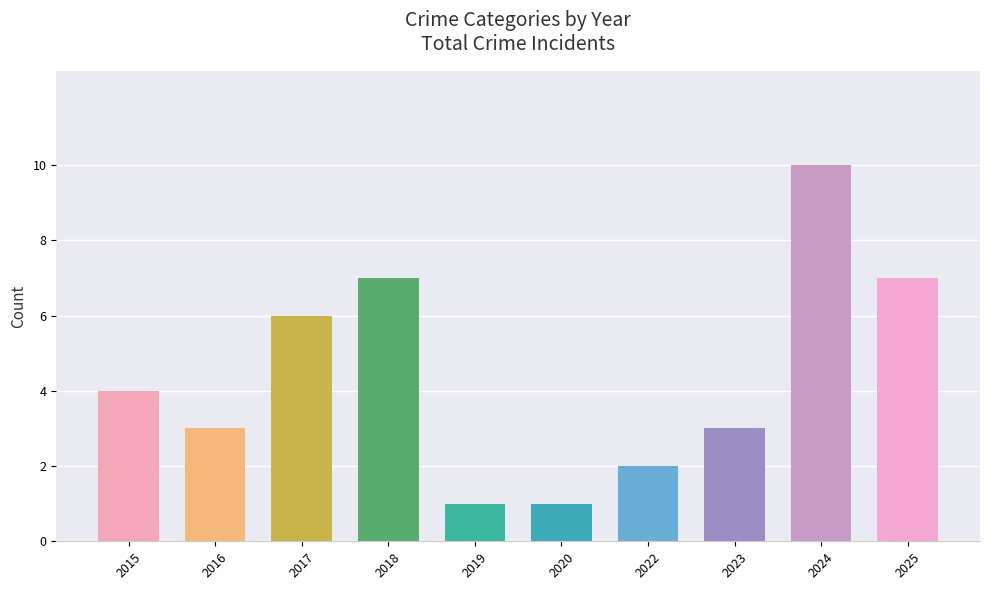

What is the average value?

4